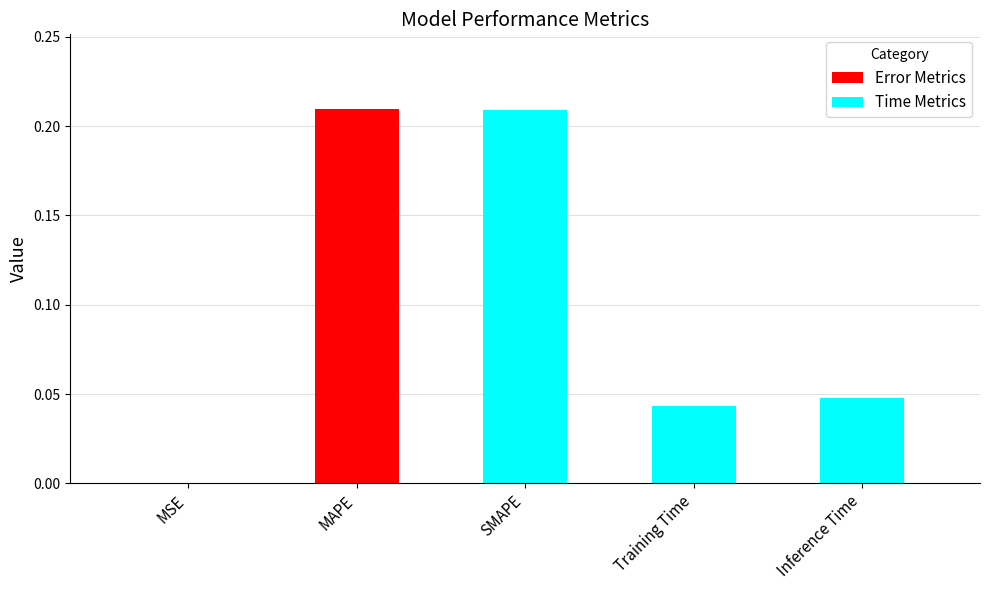

What is the sum of the values at SMAPE and Training Time?

0.3